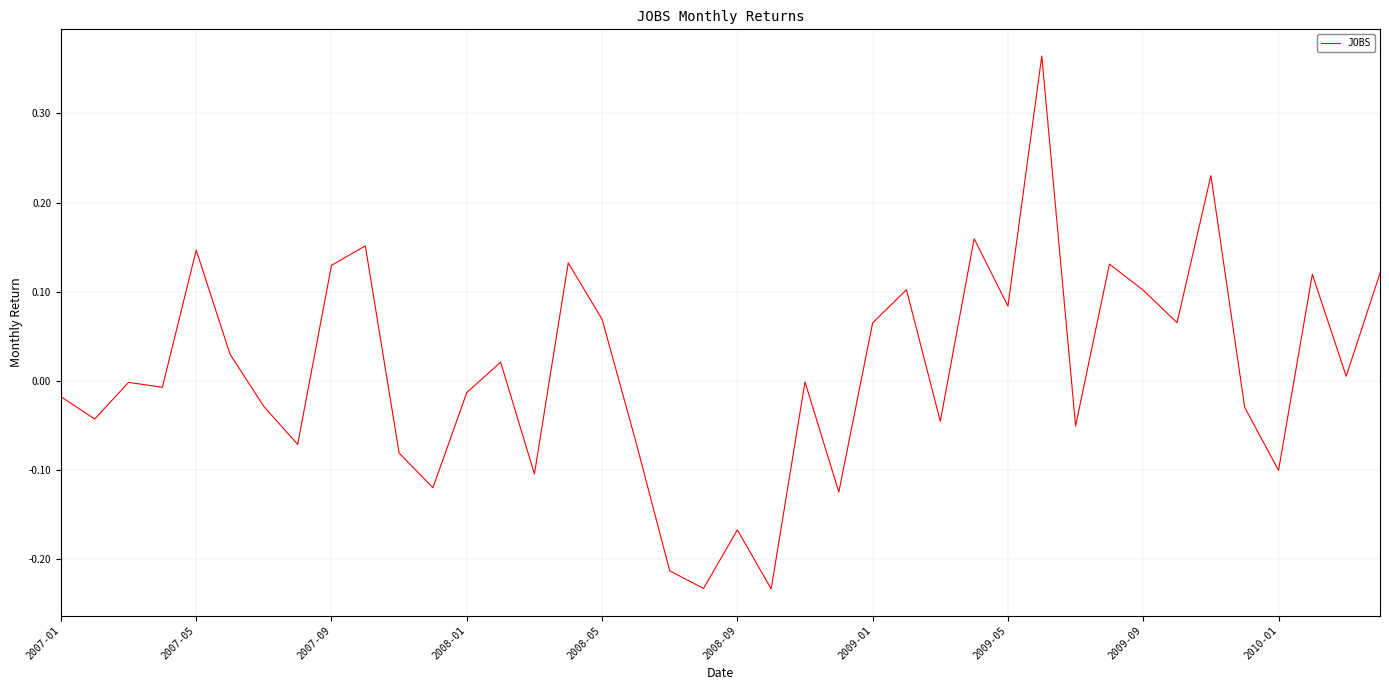

How many distinct data groups are displayed?

1